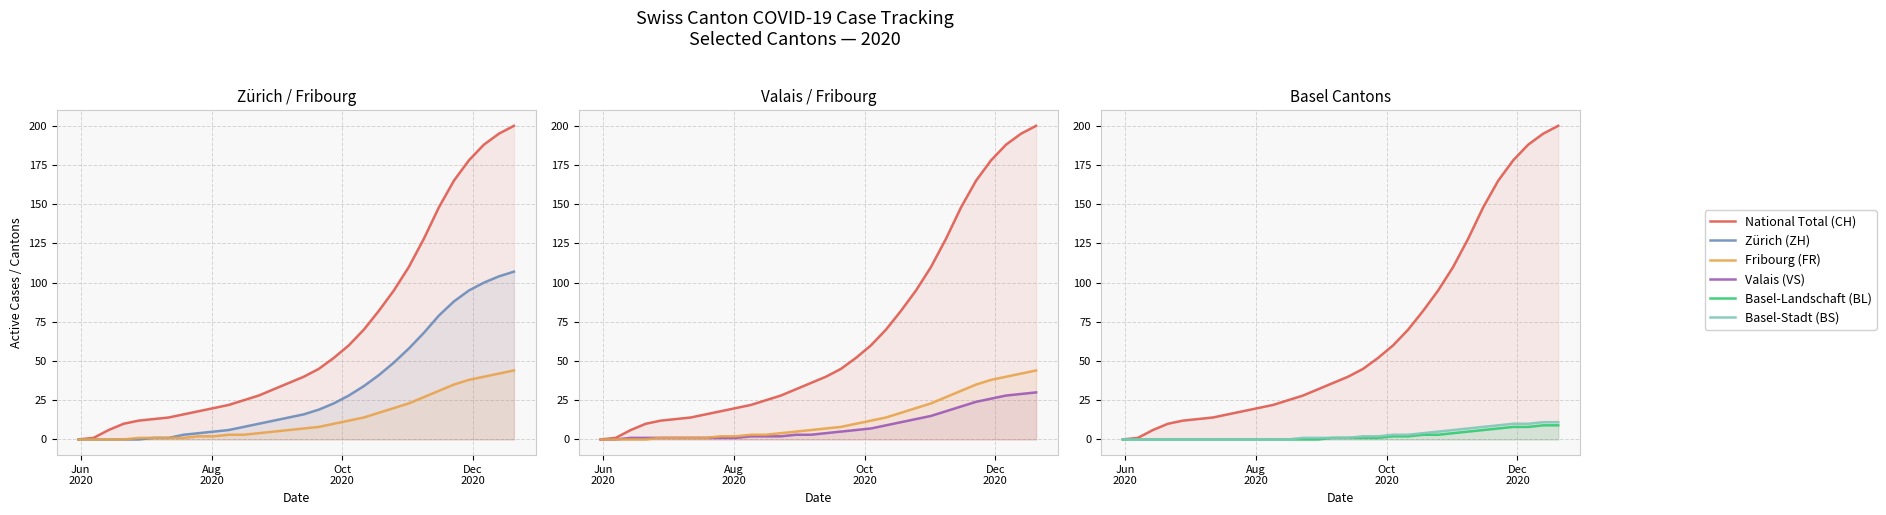

Which has a higher value, 22 or 14?

22